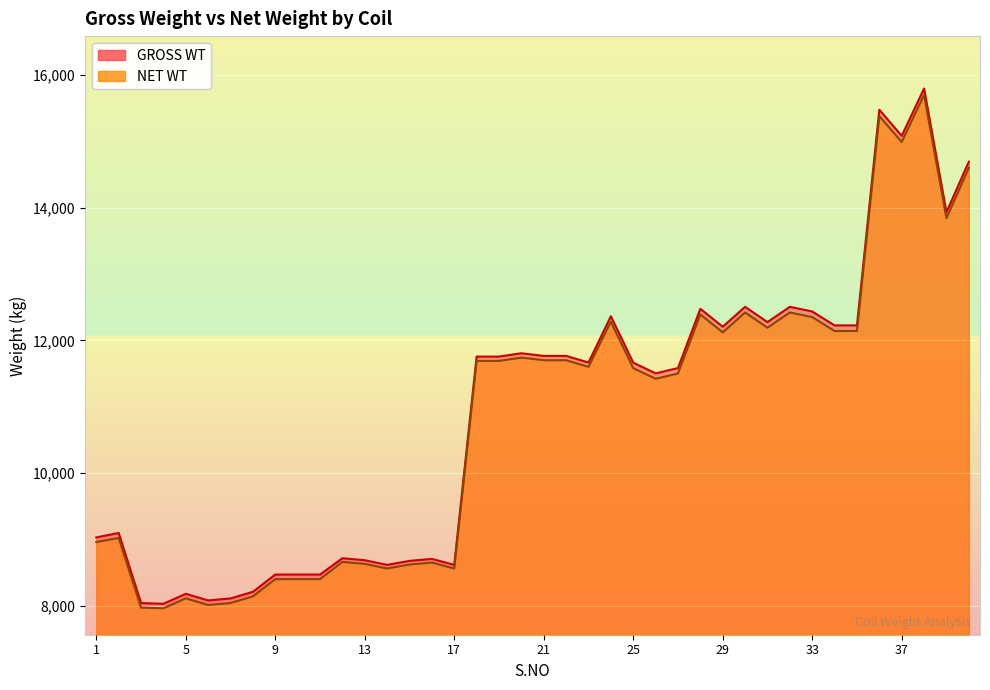

How many lines are shown in the chart?

2